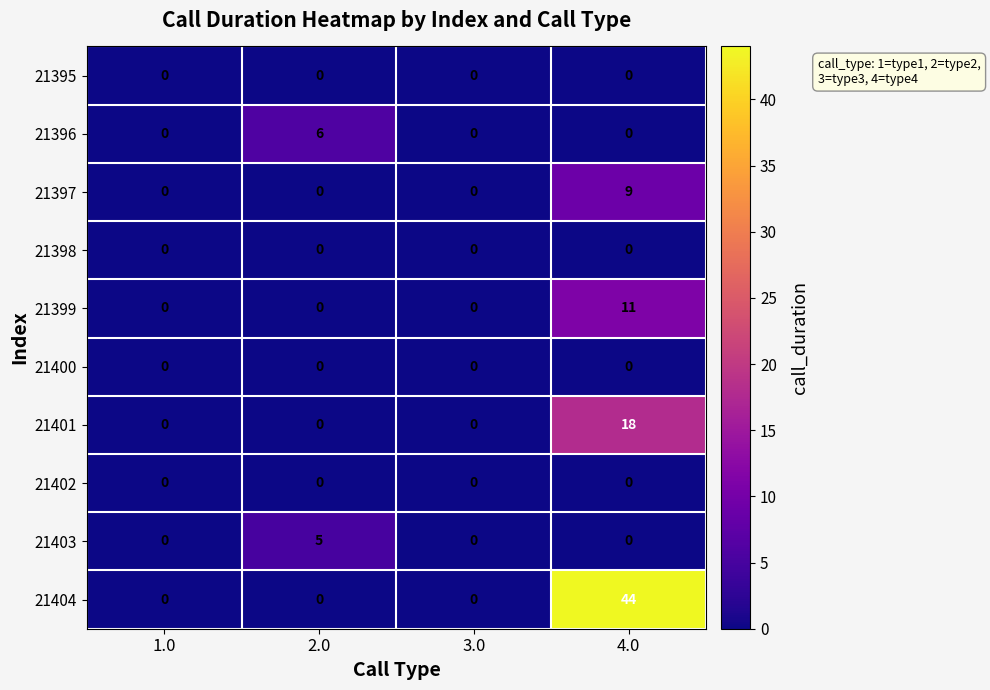

How many 21399 values are between 0 and 11?

4